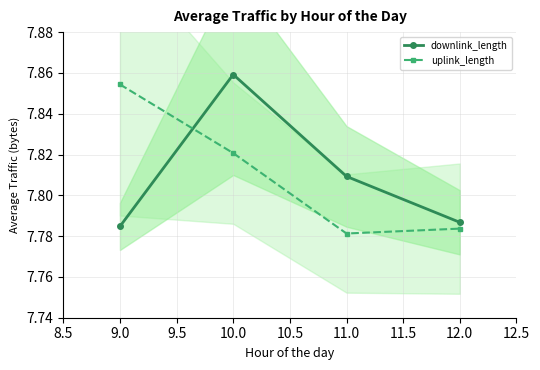

The value of downlink_length at 9.0 is 11.4. True or false?

False